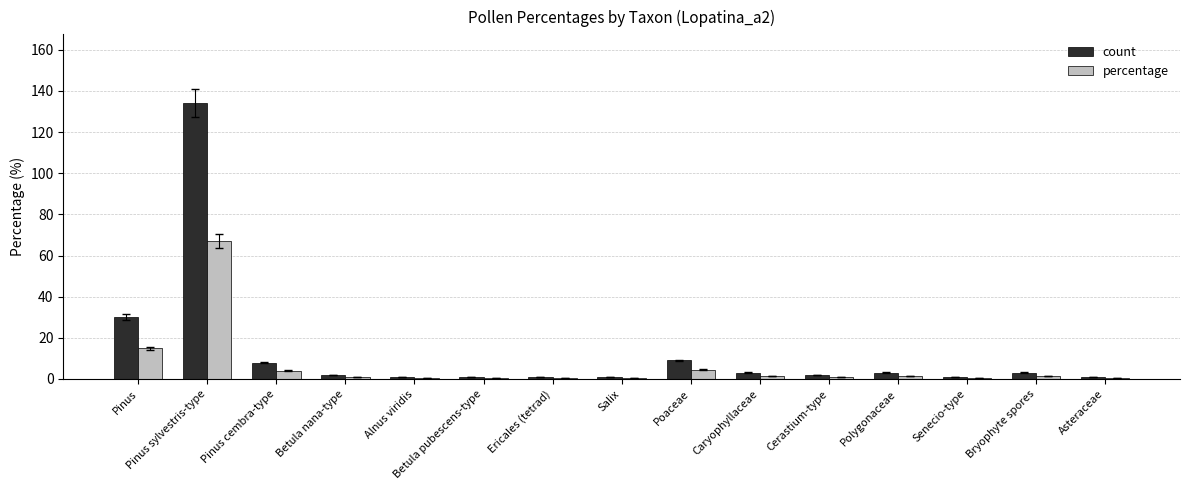

Is the value of count at Pinus cembra-type greater than the value of percentage at Pinus cembra-type?

Yes